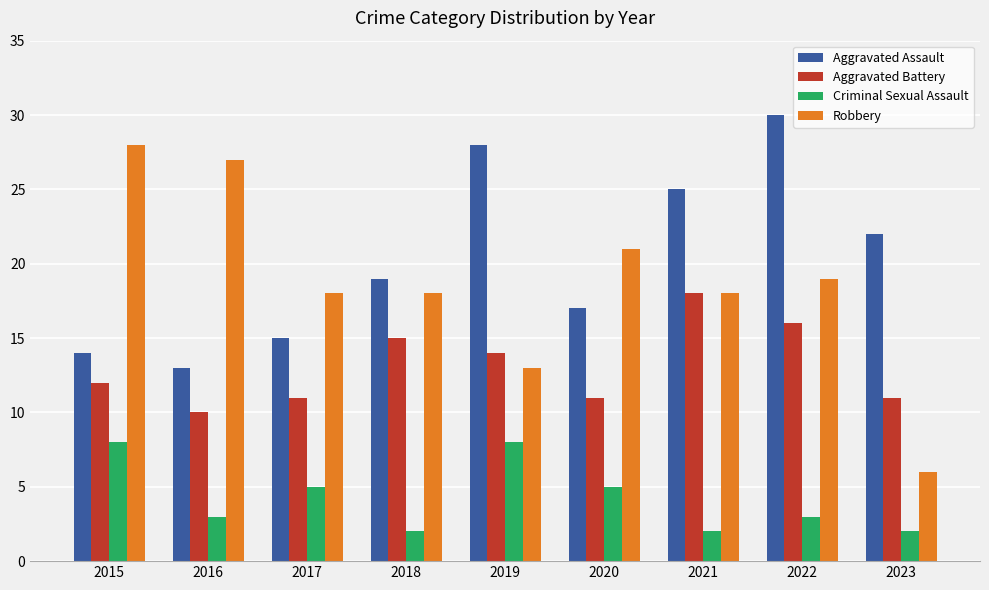

What is the value of the Aggravated Battery bar at the 3rd from the left?

11